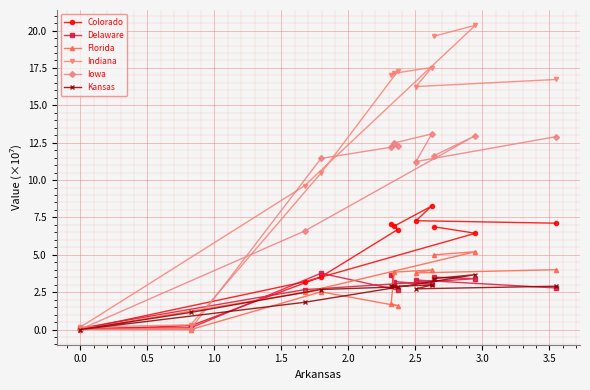

Which series has the widest spread of values?

Indiana